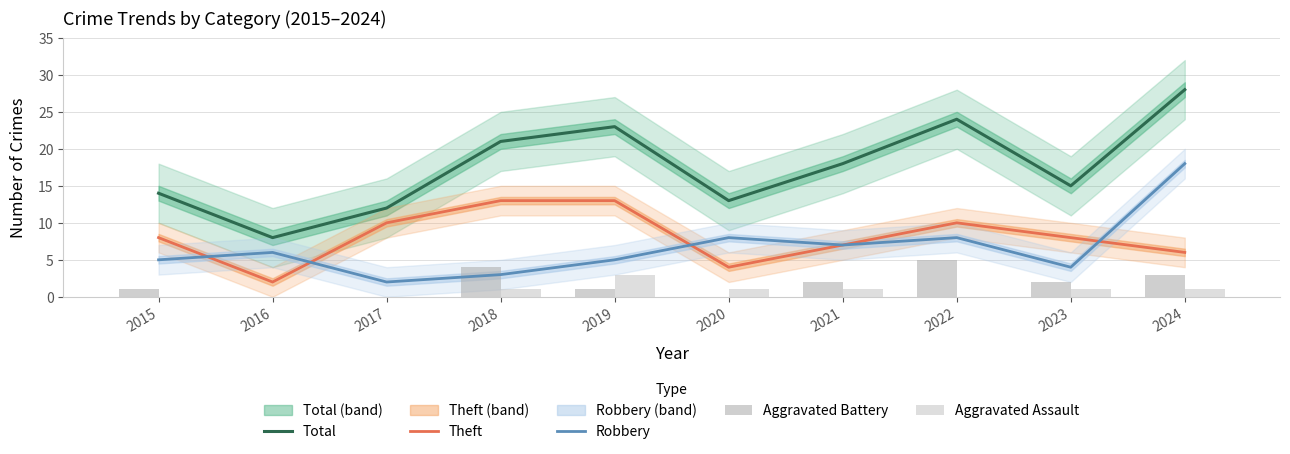

At which label is Total closest to 18?

2021